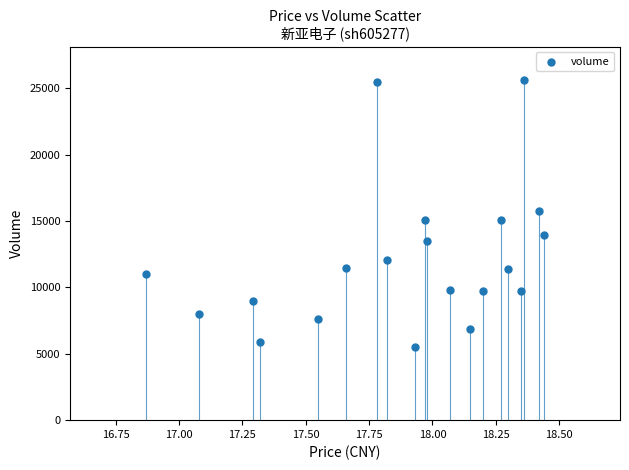

What is the range of Y values (max minus min)?

20060